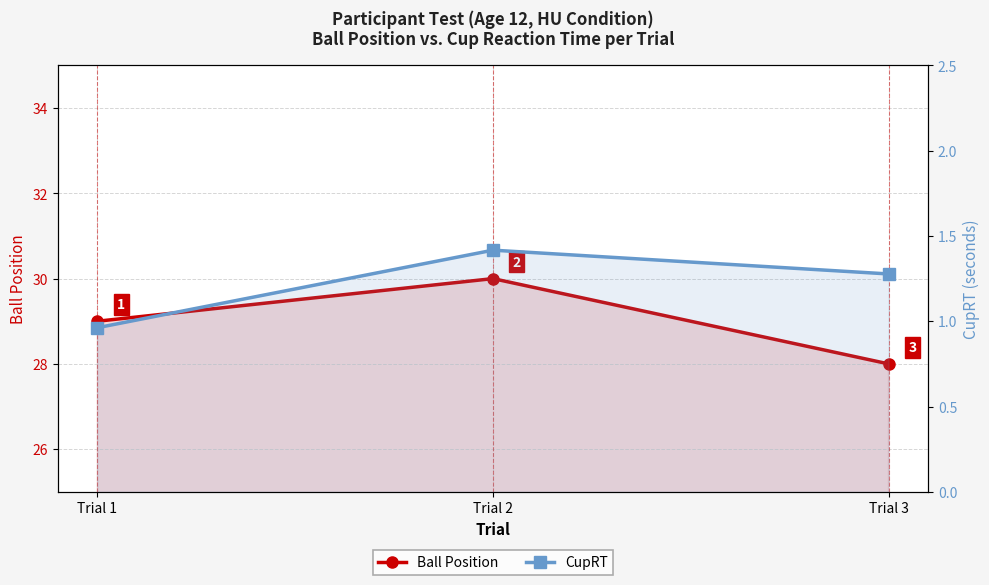

How many data points in Ball Position are above 29?

1